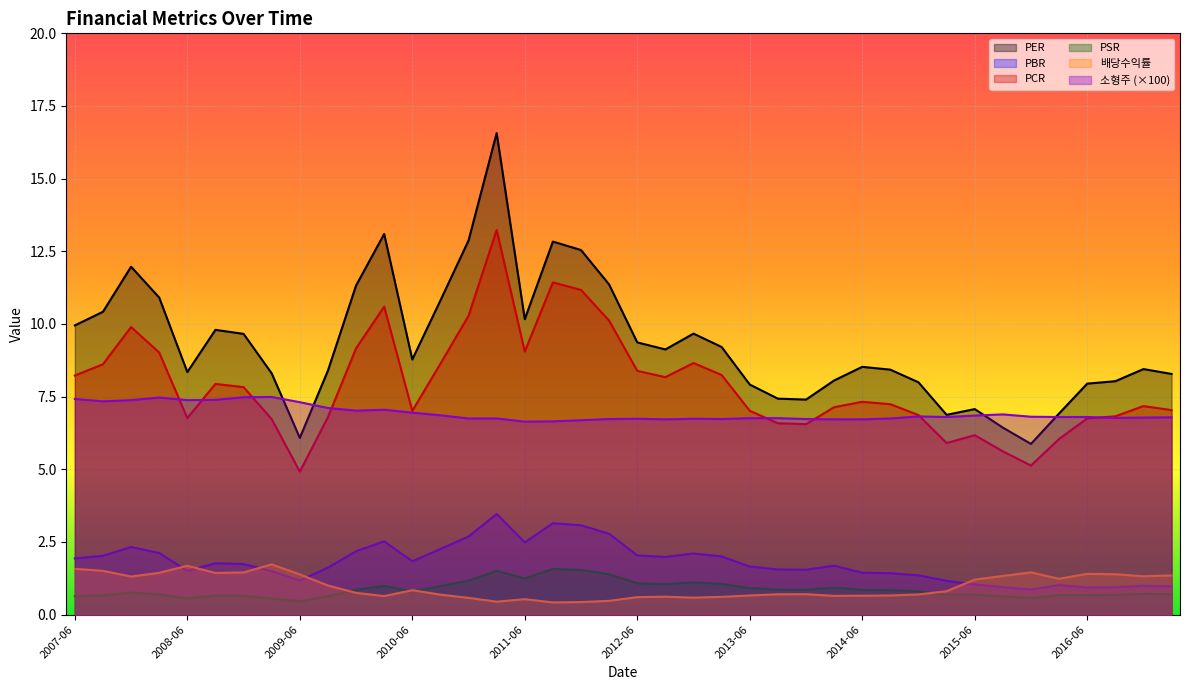

How many values in the PBR series are below 1?

6